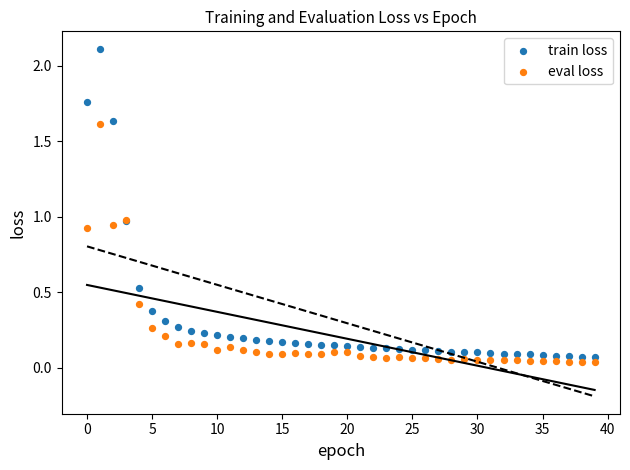

Which series contains the highest Y value?

train loss